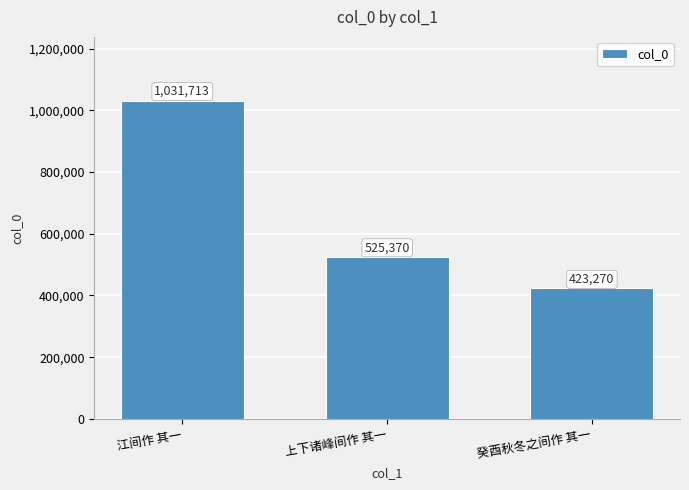

What is the smallest value displayed?

423270